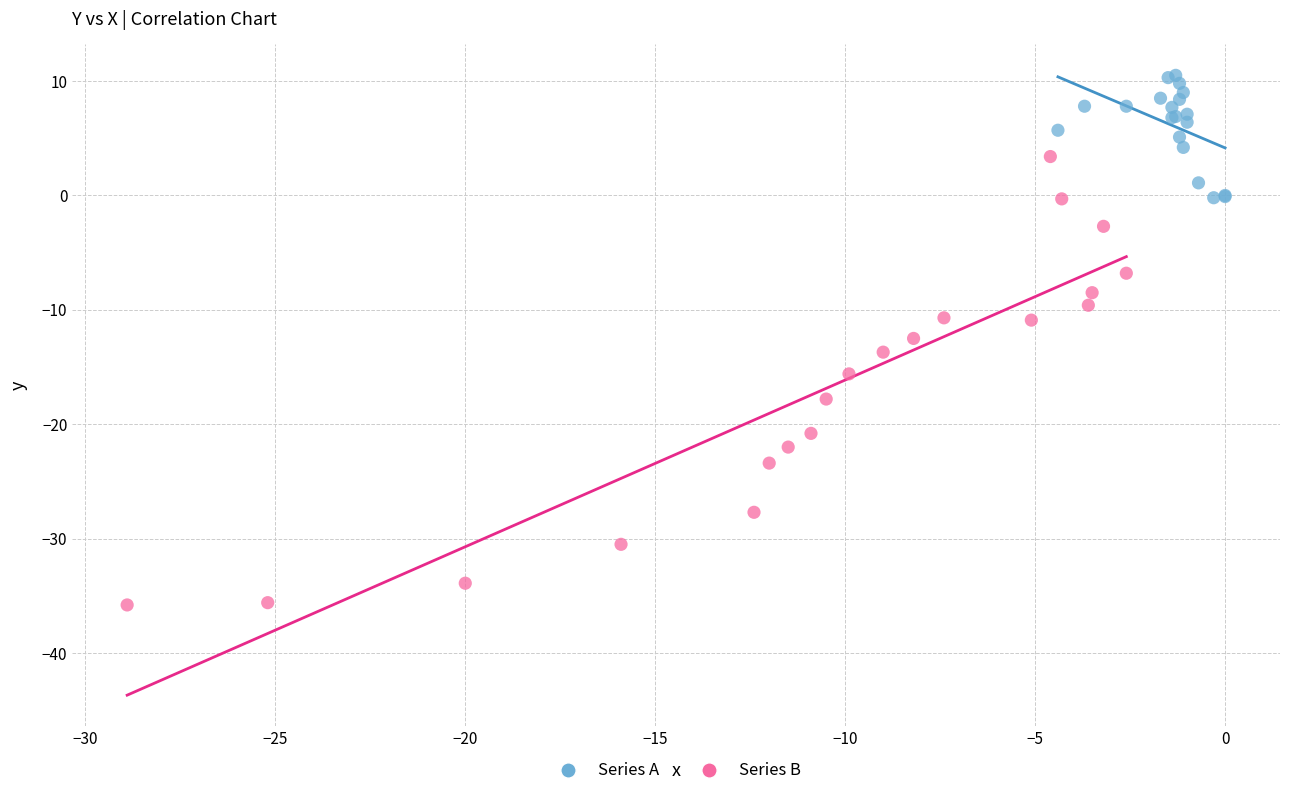

Which series contains the lowest Y value?

Series B